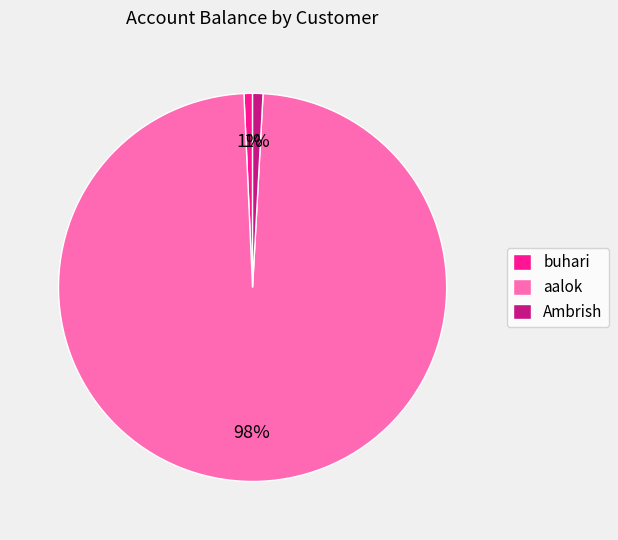

The aalok slice represents 90% of the pie. True or false?

False